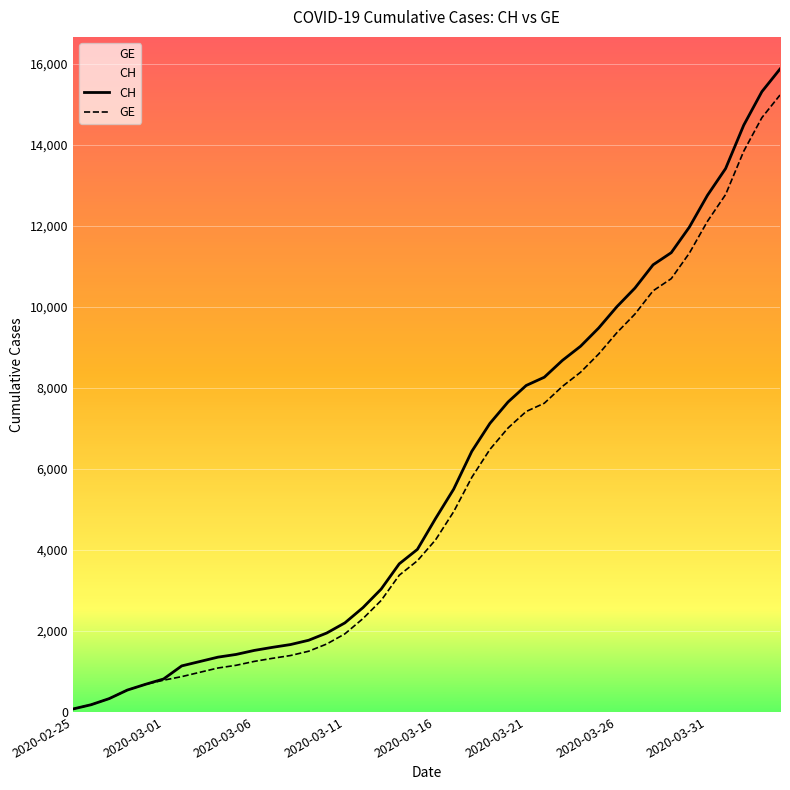

What is the greatest value displayed?

15875